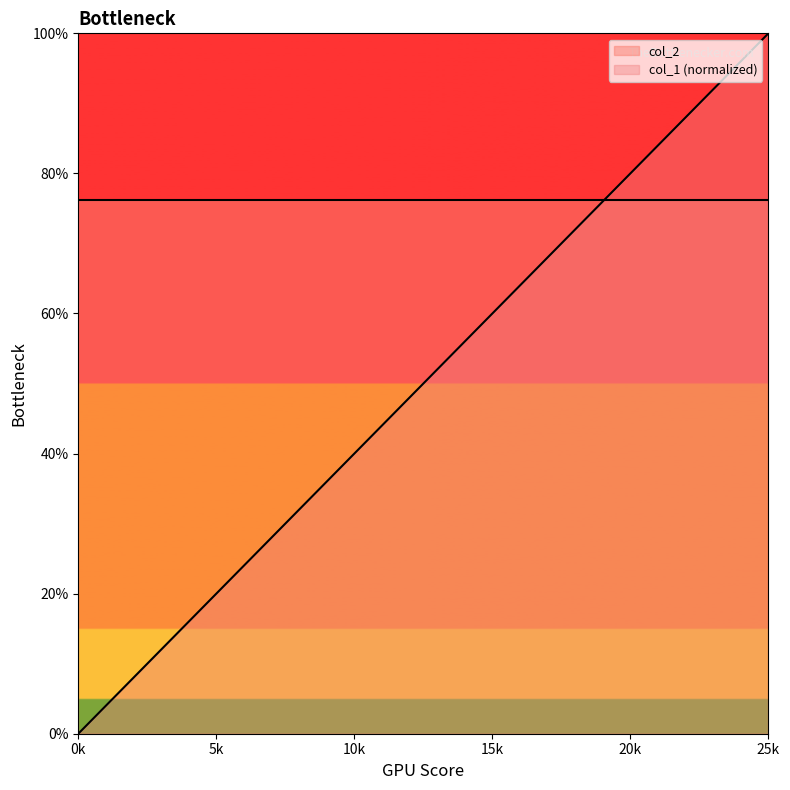

Rank the categories by value from lowest to highest.

0, 1, 2, 3, 4, 5, 6, 7, 8, 9, 10, 11, 12, 13, 14, 15, 16, 17, 18, 19, 20, 21, 22, 23, 24, 25